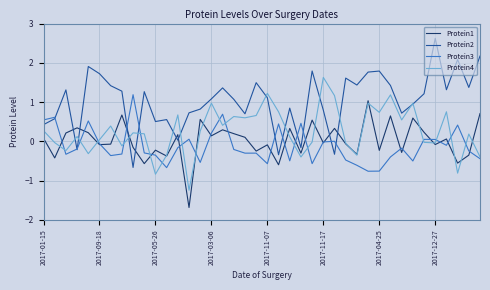

What is the difference between the maximum and minimum values in the Protein3 series?

1.9